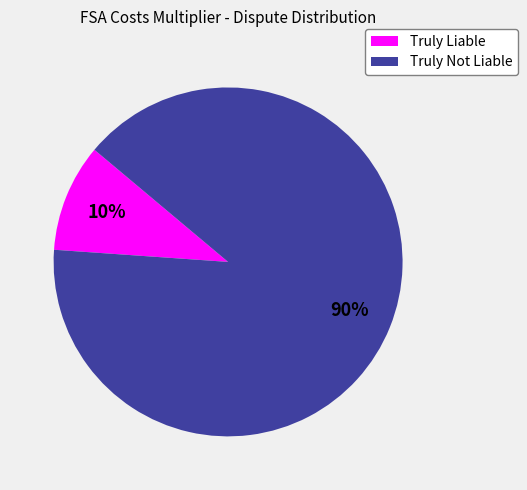

Which slice is the largest?

Truly Not Liable